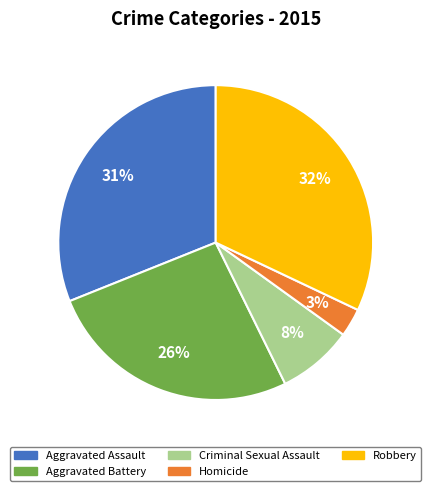

To the nearest percent, what is the difference between the largest and smallest slice percentages?

29%